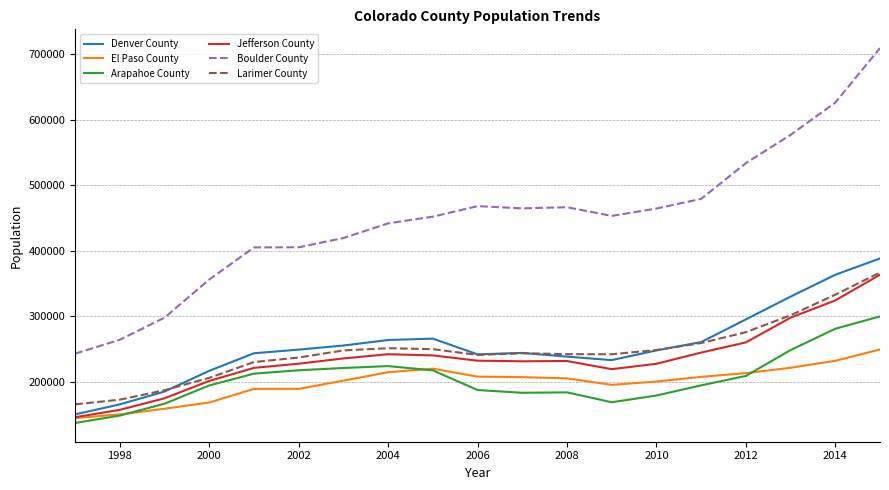

How many distinct data groups are displayed?

6